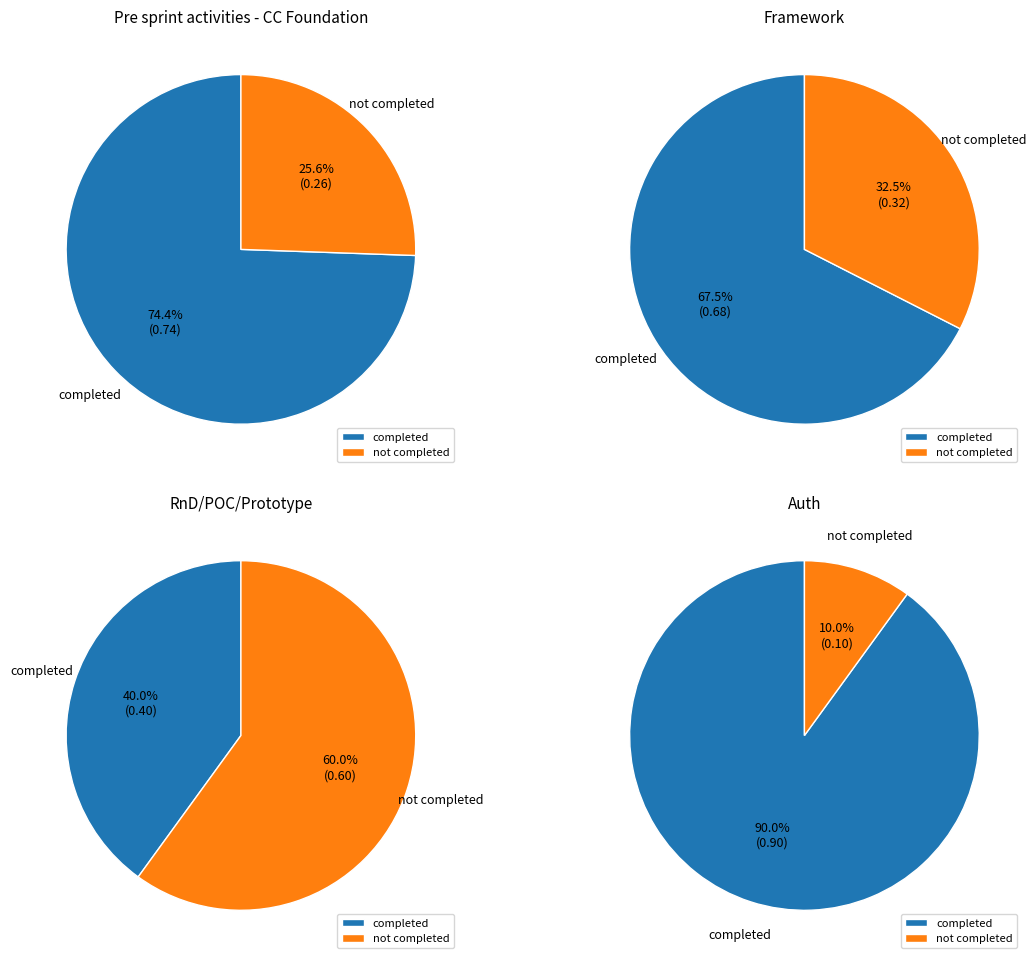

What percentage do RnD/POC/Prototype and Pre sprint activities - CC Foundation together represent?

42.1%